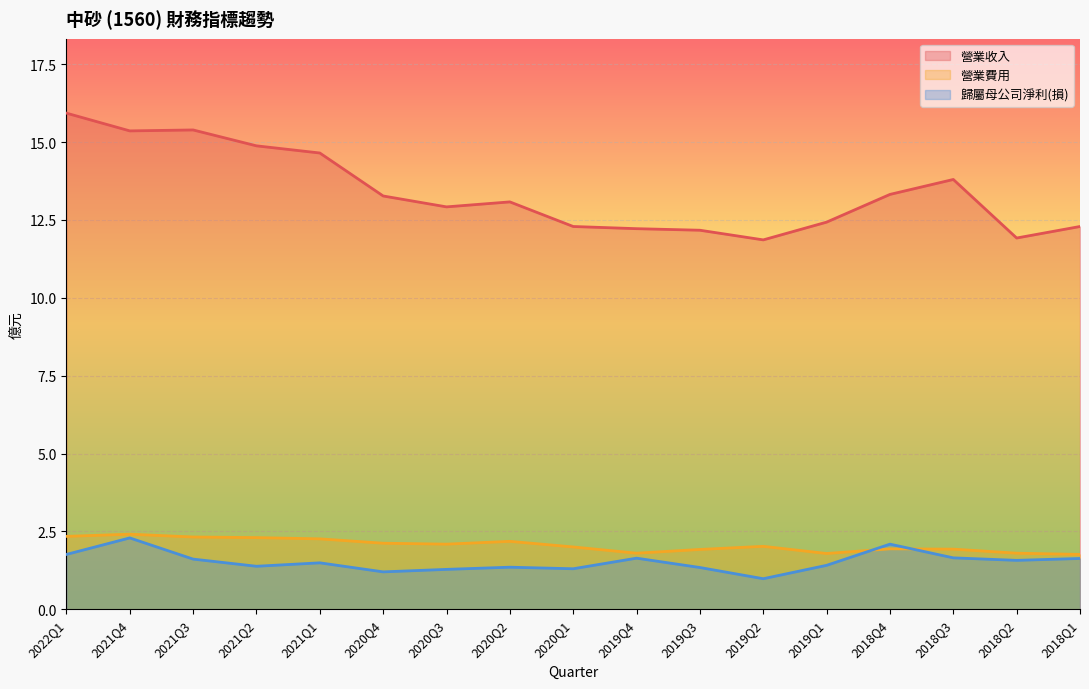

Read the 營業收入 value at 2019Q1.

12.4